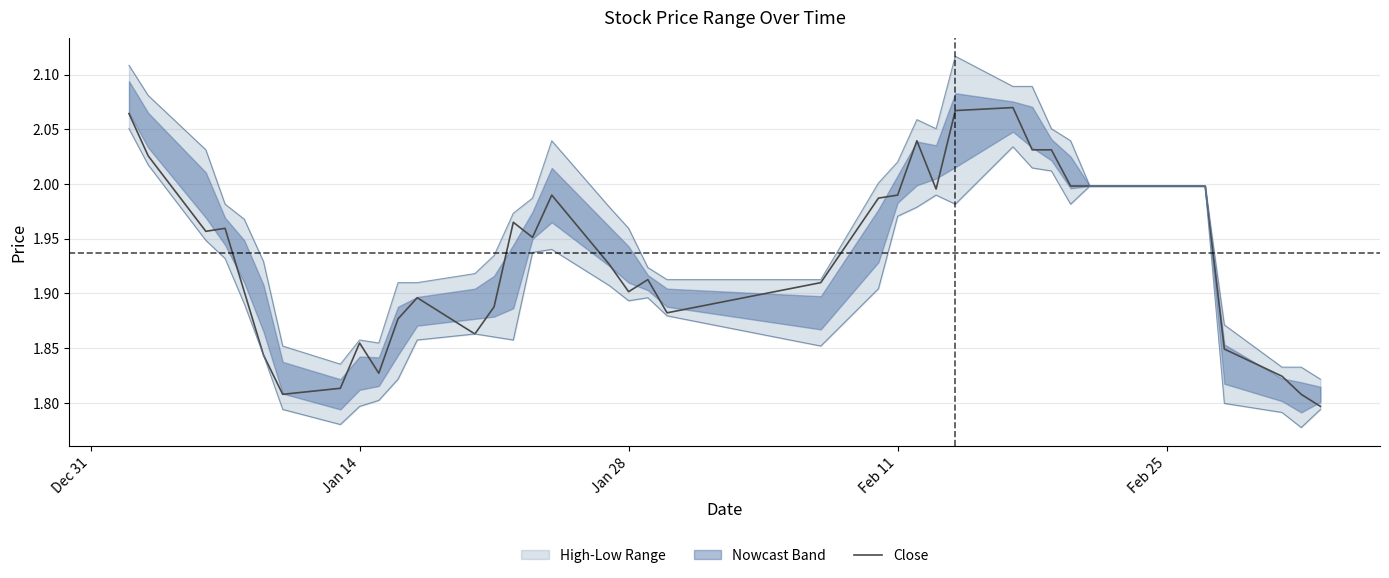

What is the difference between the maximum and minimum values?

0.3